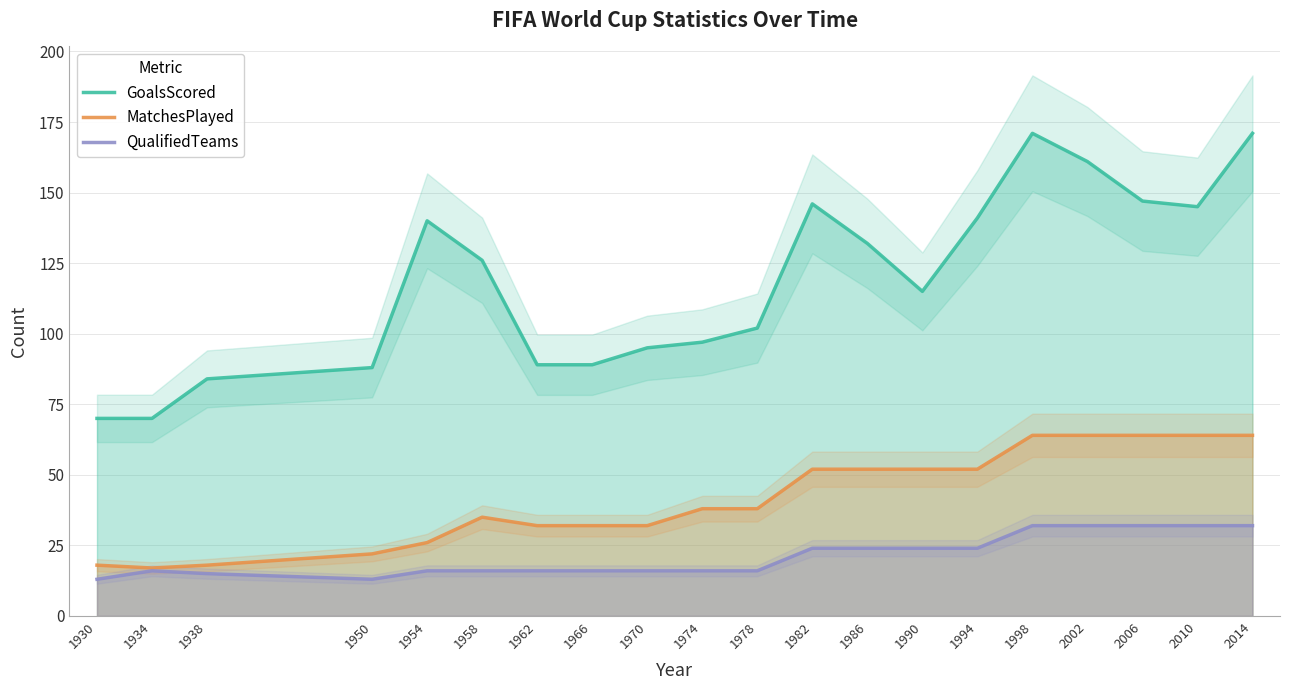

True or false: QualifiedTeams has a value of 16 at 1970.

True